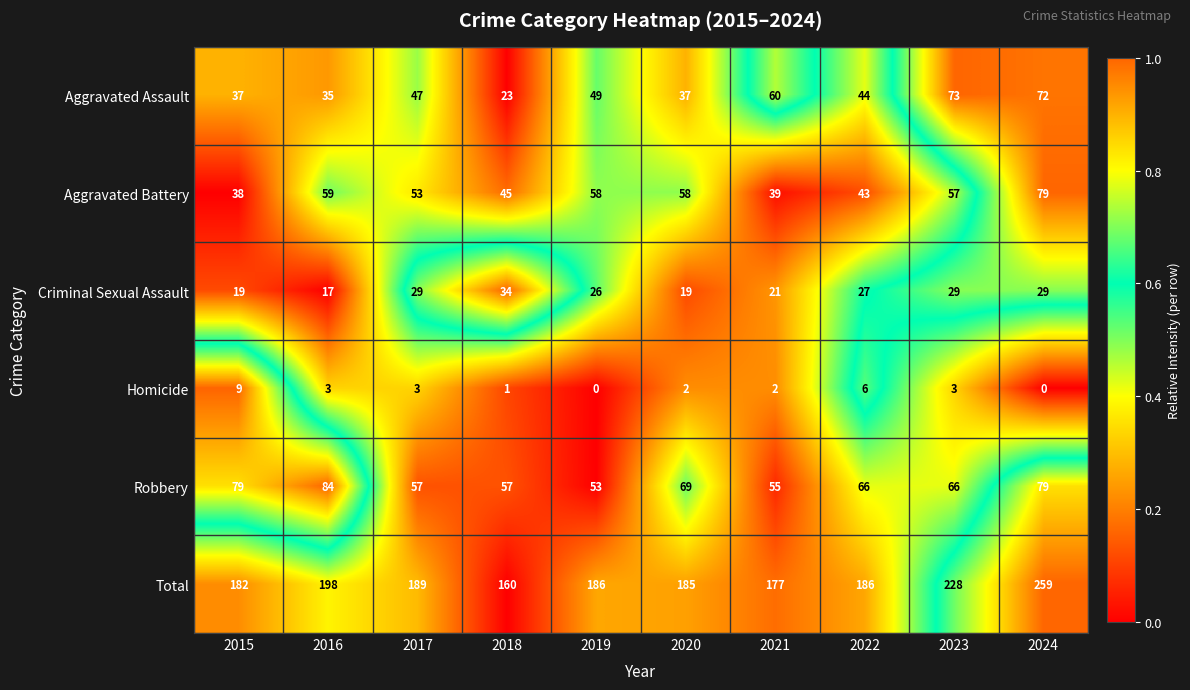

What is the difference between the Total values at 2024 and 2021?

82